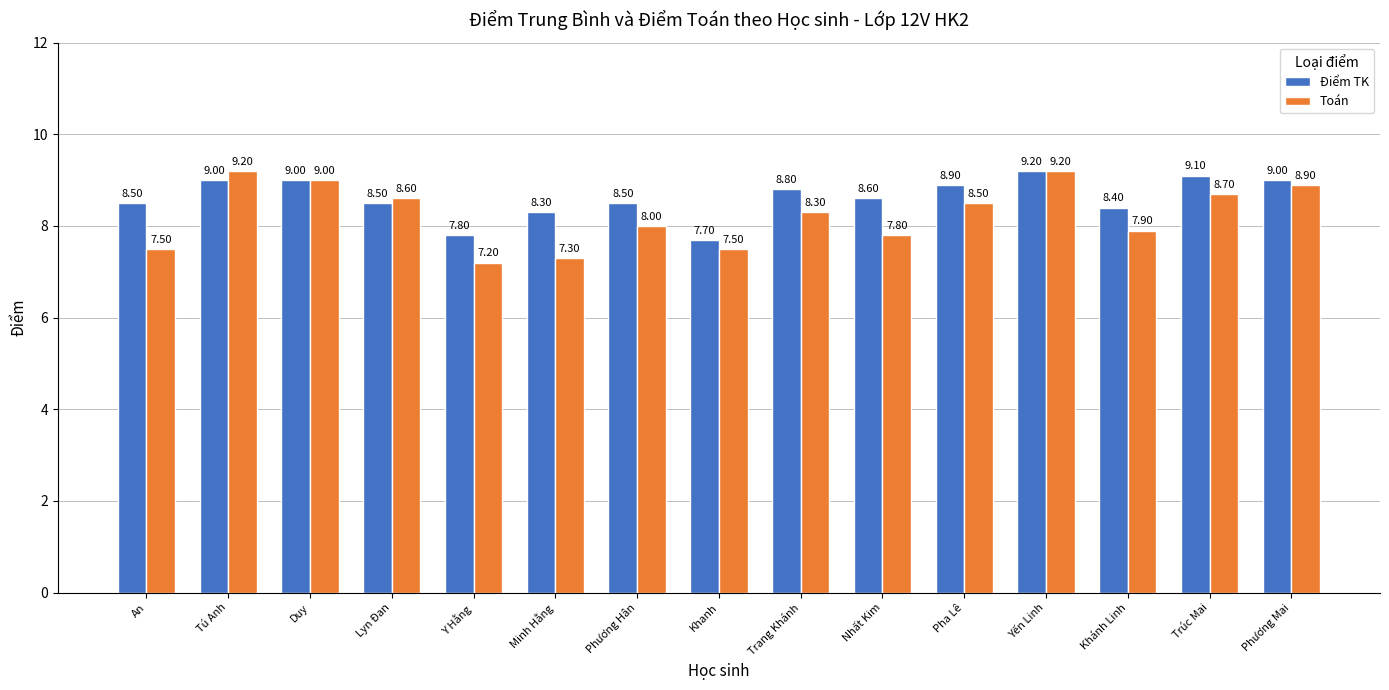

What is the label of the 11th bar from the left?

Pha Lê